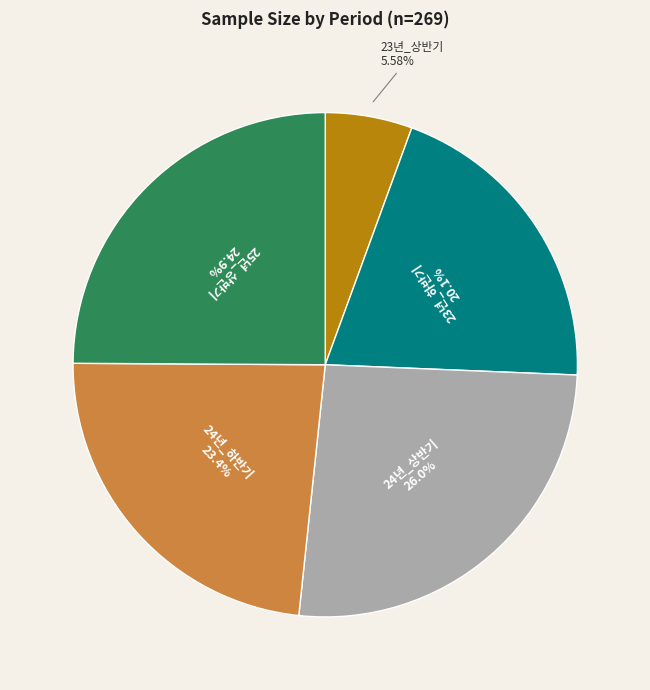

Does any single category account for the majority?

No